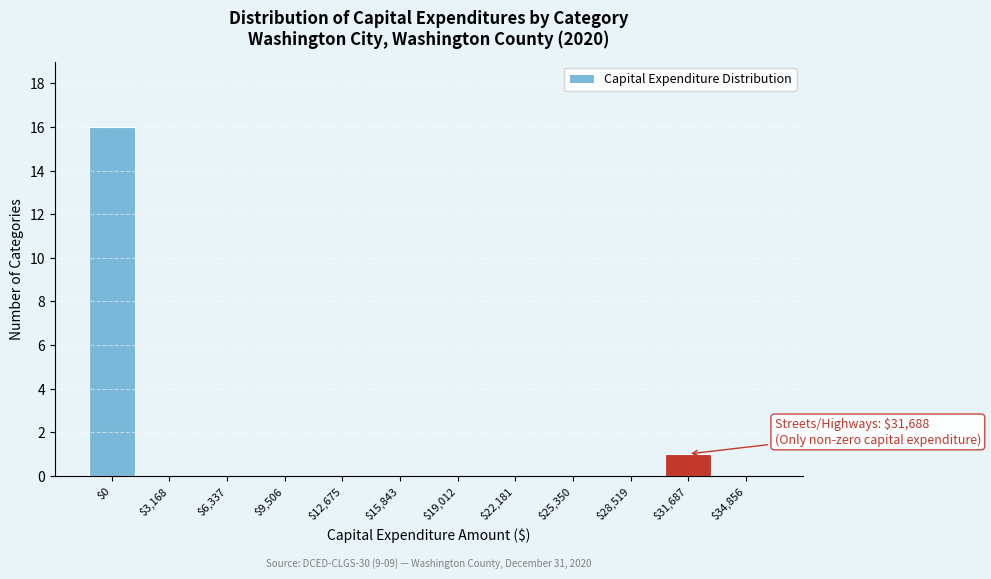

Which category has the highest value across all series?

$0